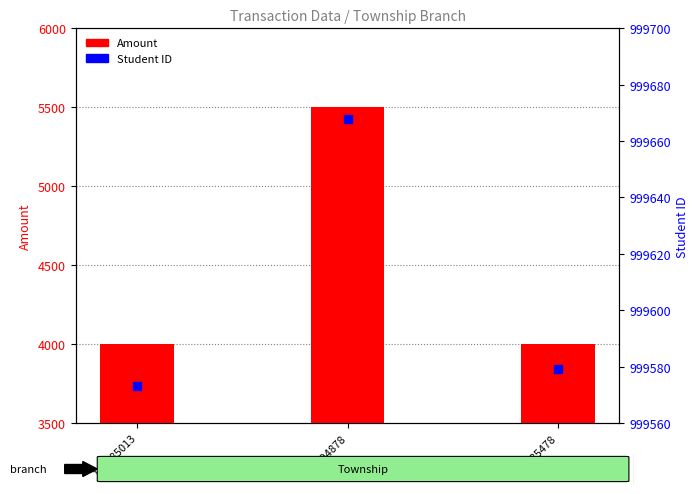

At which category is the sum across all series the highest?

143504878